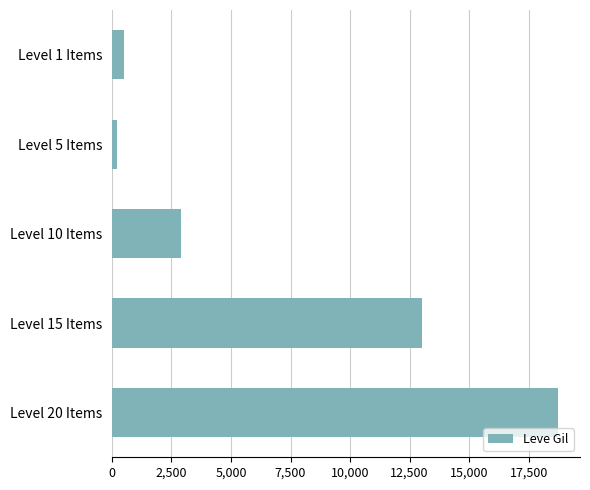

At which category does the chart reach its peak across all series?

Level 20 Items